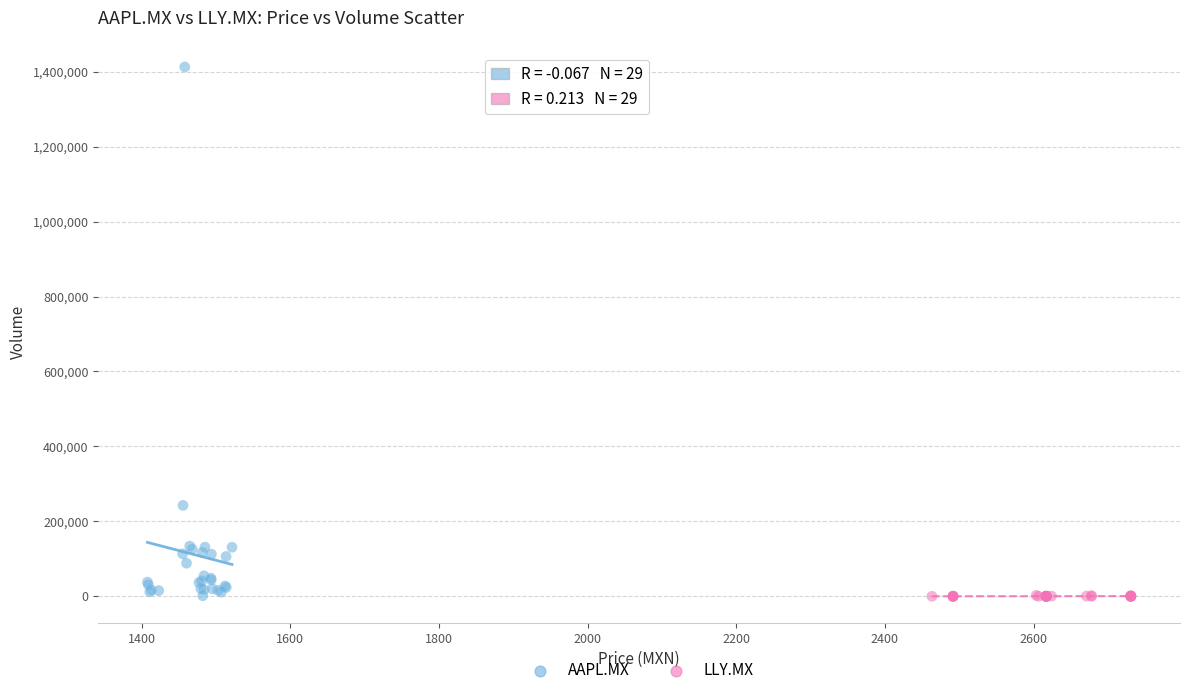

Which series reaches the maximum Y coordinate?

AAPL.MX